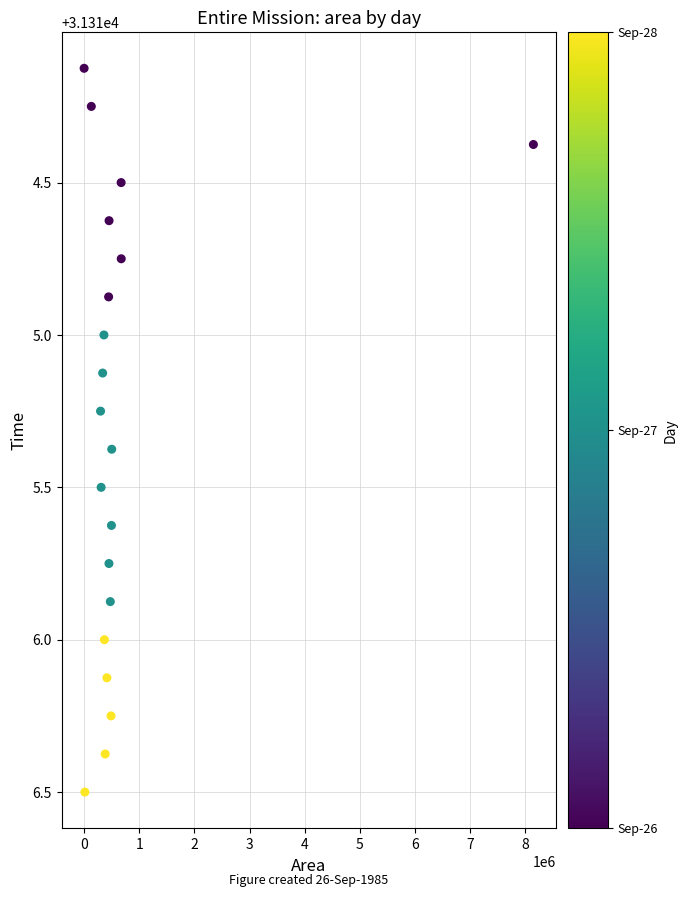

What is the range of Y values (max minus min)?

2.4